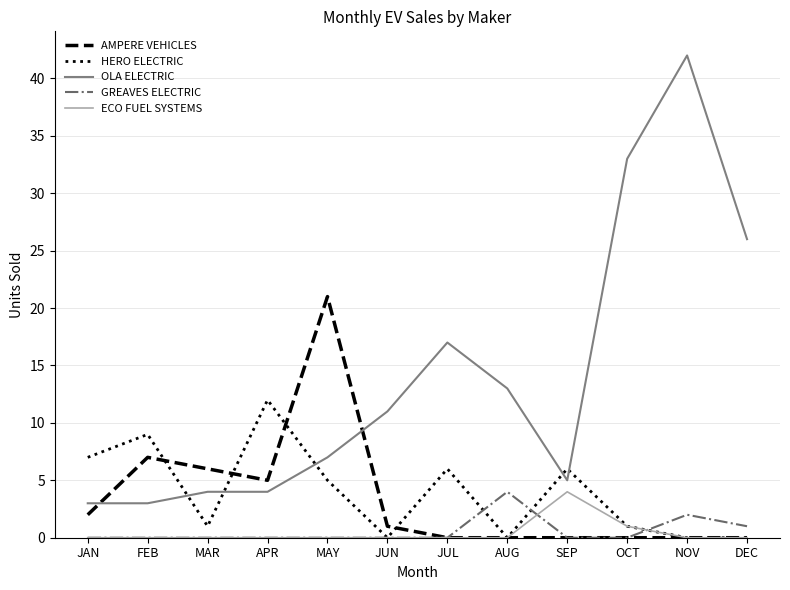

Which category has the highest value in the HERO ELECTRIC series?

APR